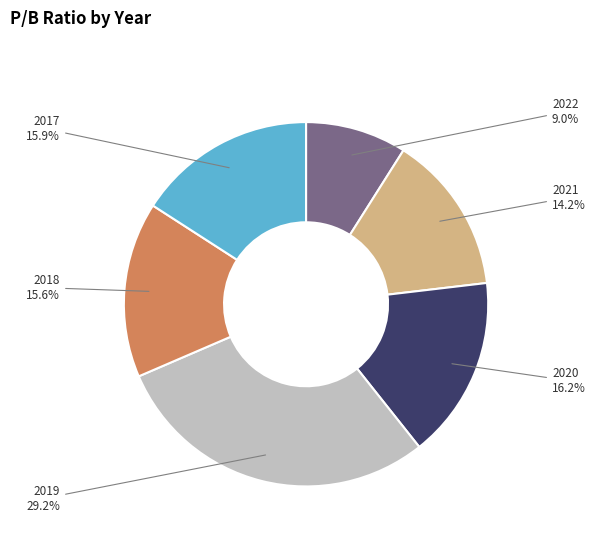

Which slice is the smallest?

2022